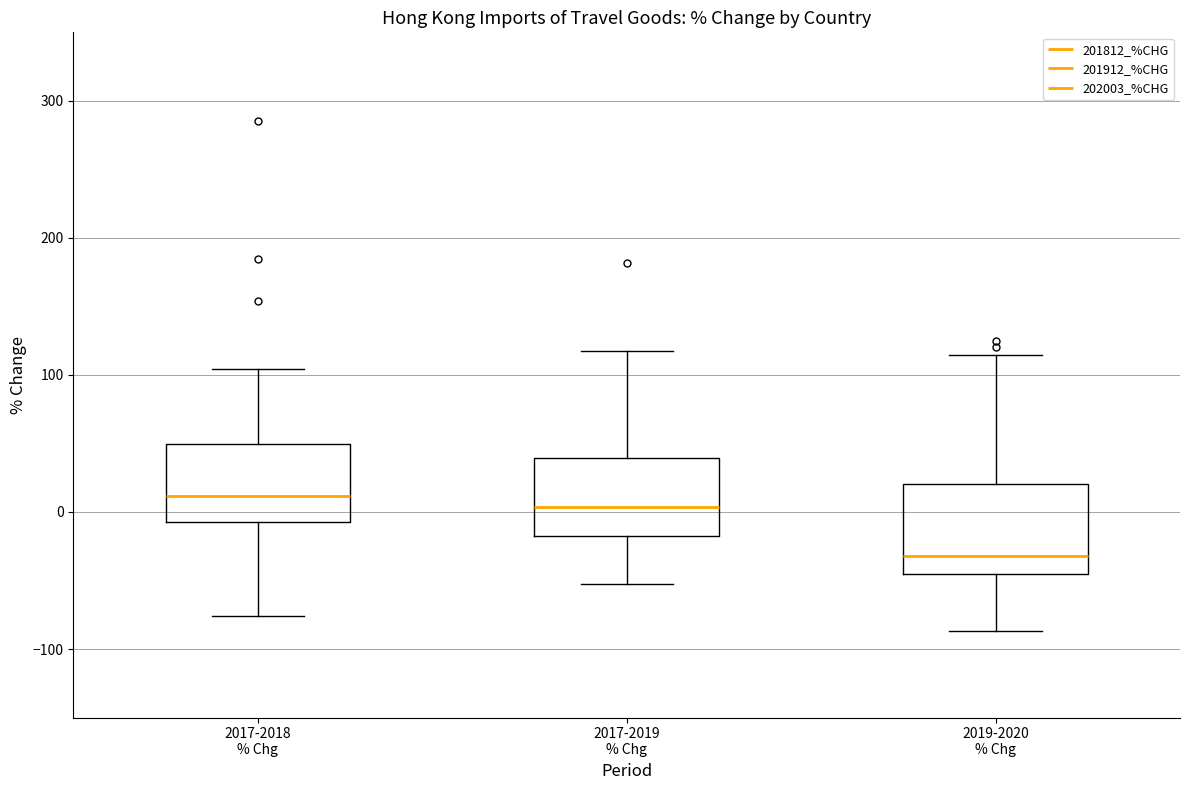

Where does the median line of the box for 2019-2020 % Chg sit on the y-axis? The values are not printed on the chart, so give them approximately, as read against the axis.

-30